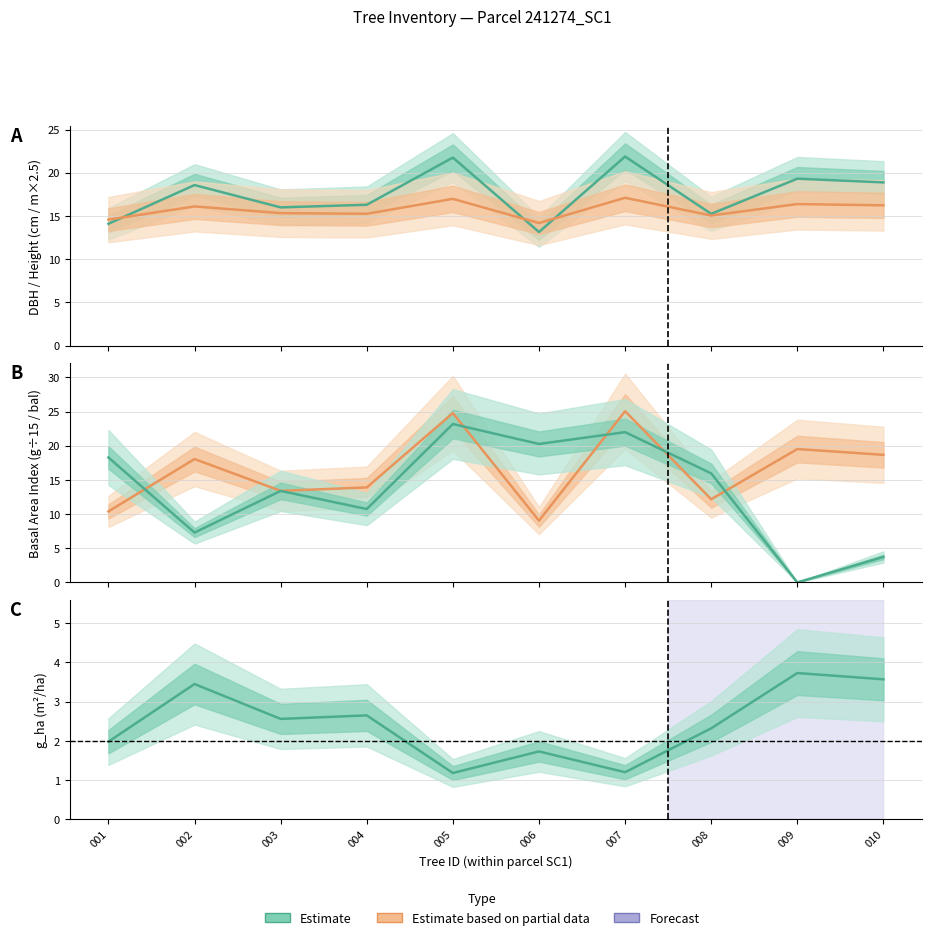

Which series has the largest total across all categories?

dbh (Estimate)